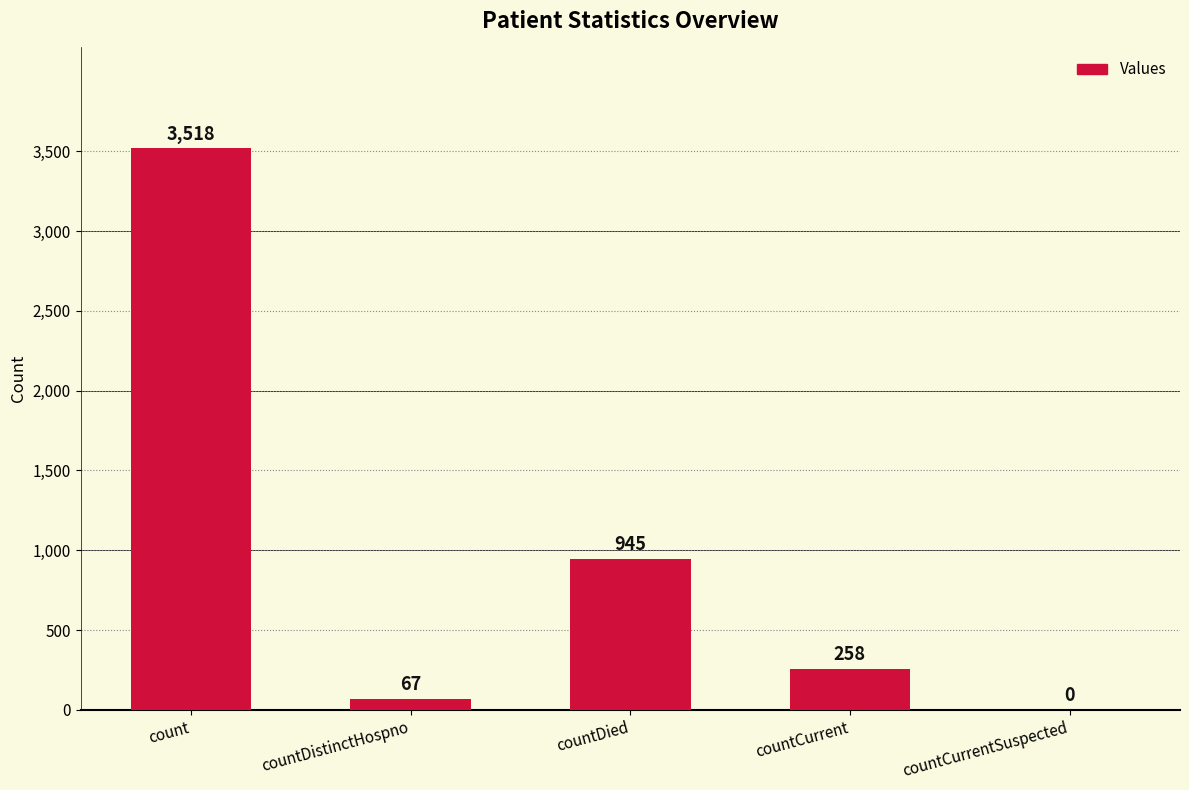

Which has a higher value, countDistinctHospno or countDied?

countDied